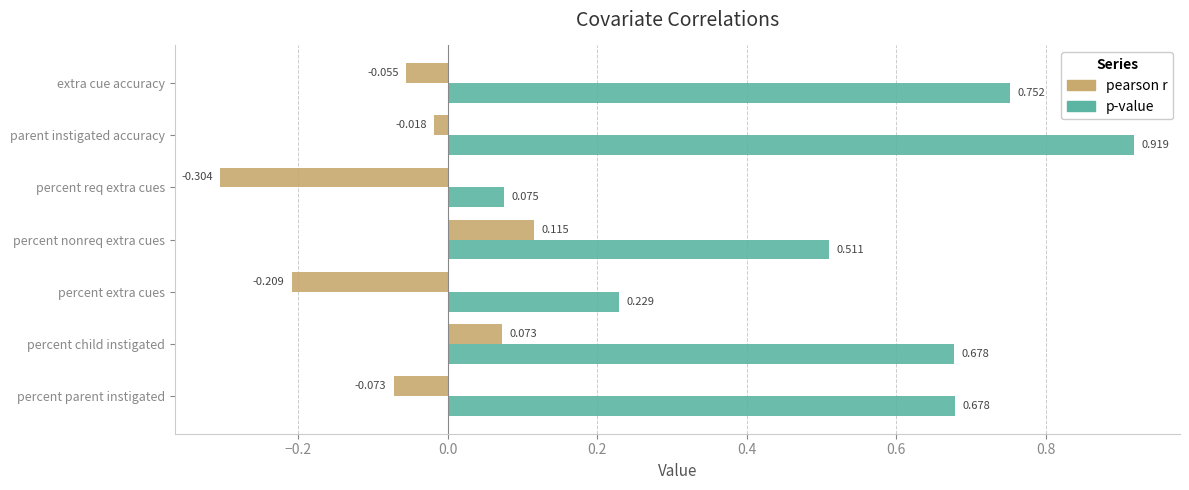

Which series has the largest total across all categories?

p-value